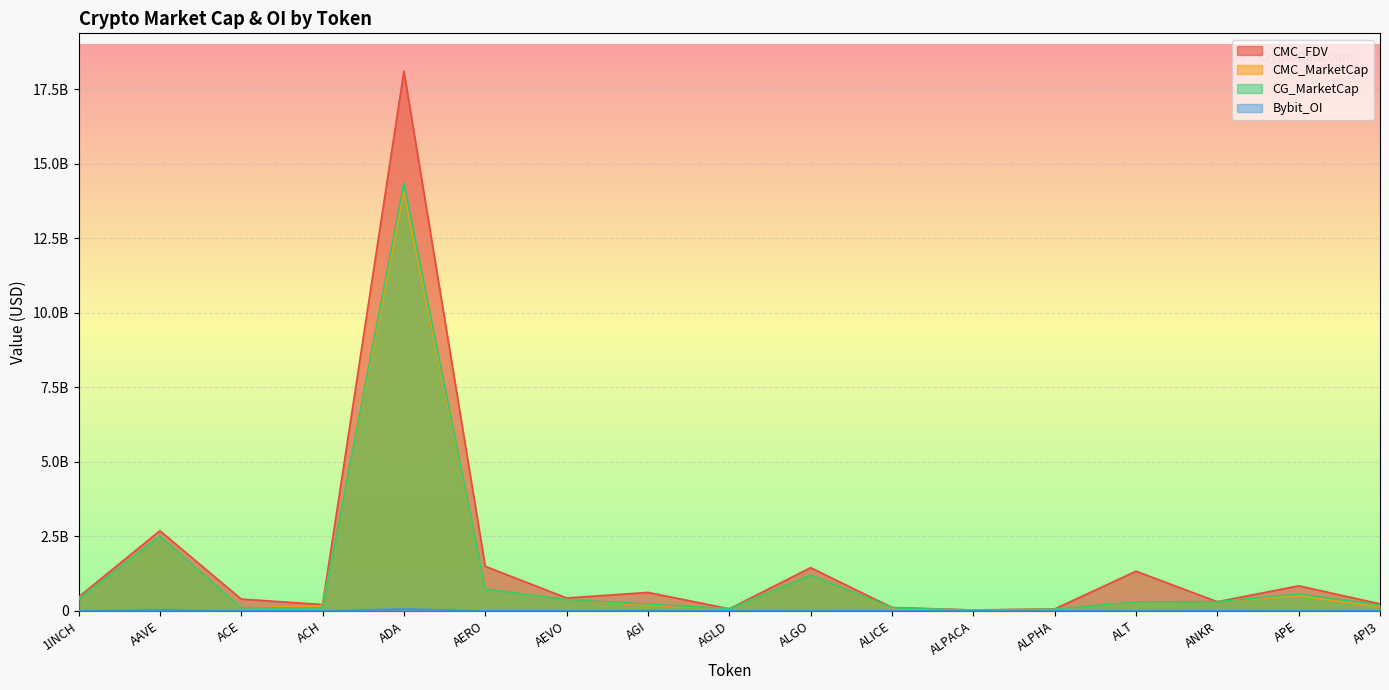

At which category does Bybit_OI reach its first local peak?

AAVE